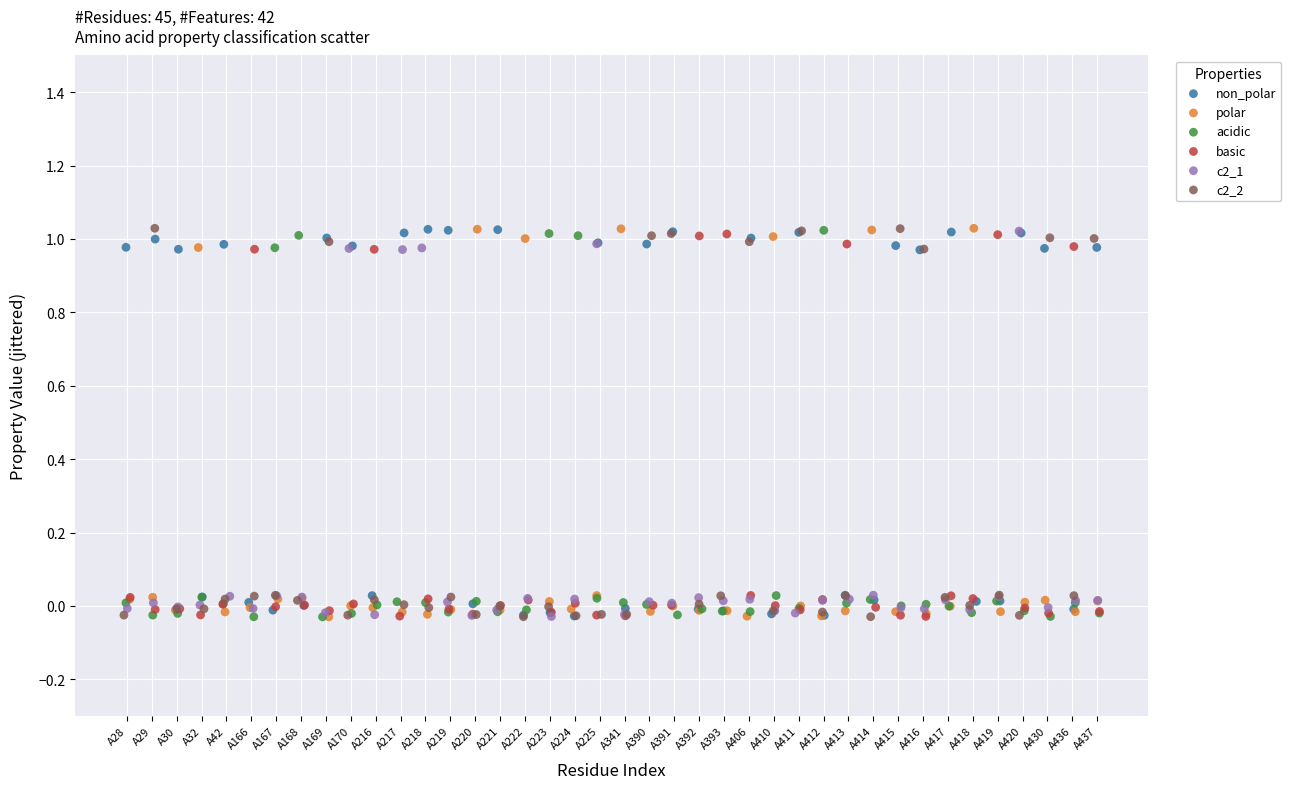

What are all the series names shown in the legend?

non_polar, polar, acidic, basic, c2_1, c2_2